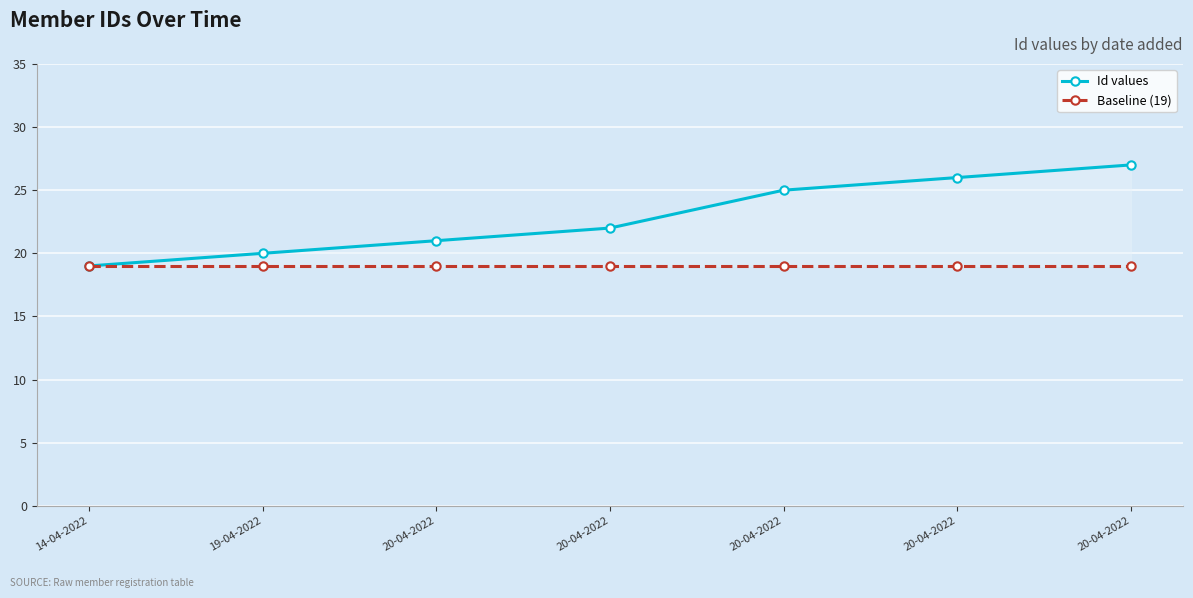

At how many categories does at least one series exceed 24?

3